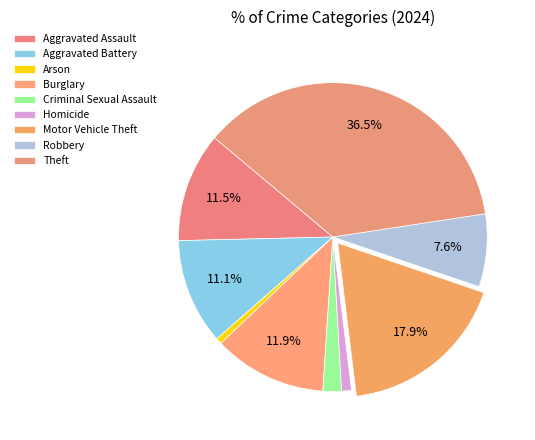

How many slices are in this pie chart?

9